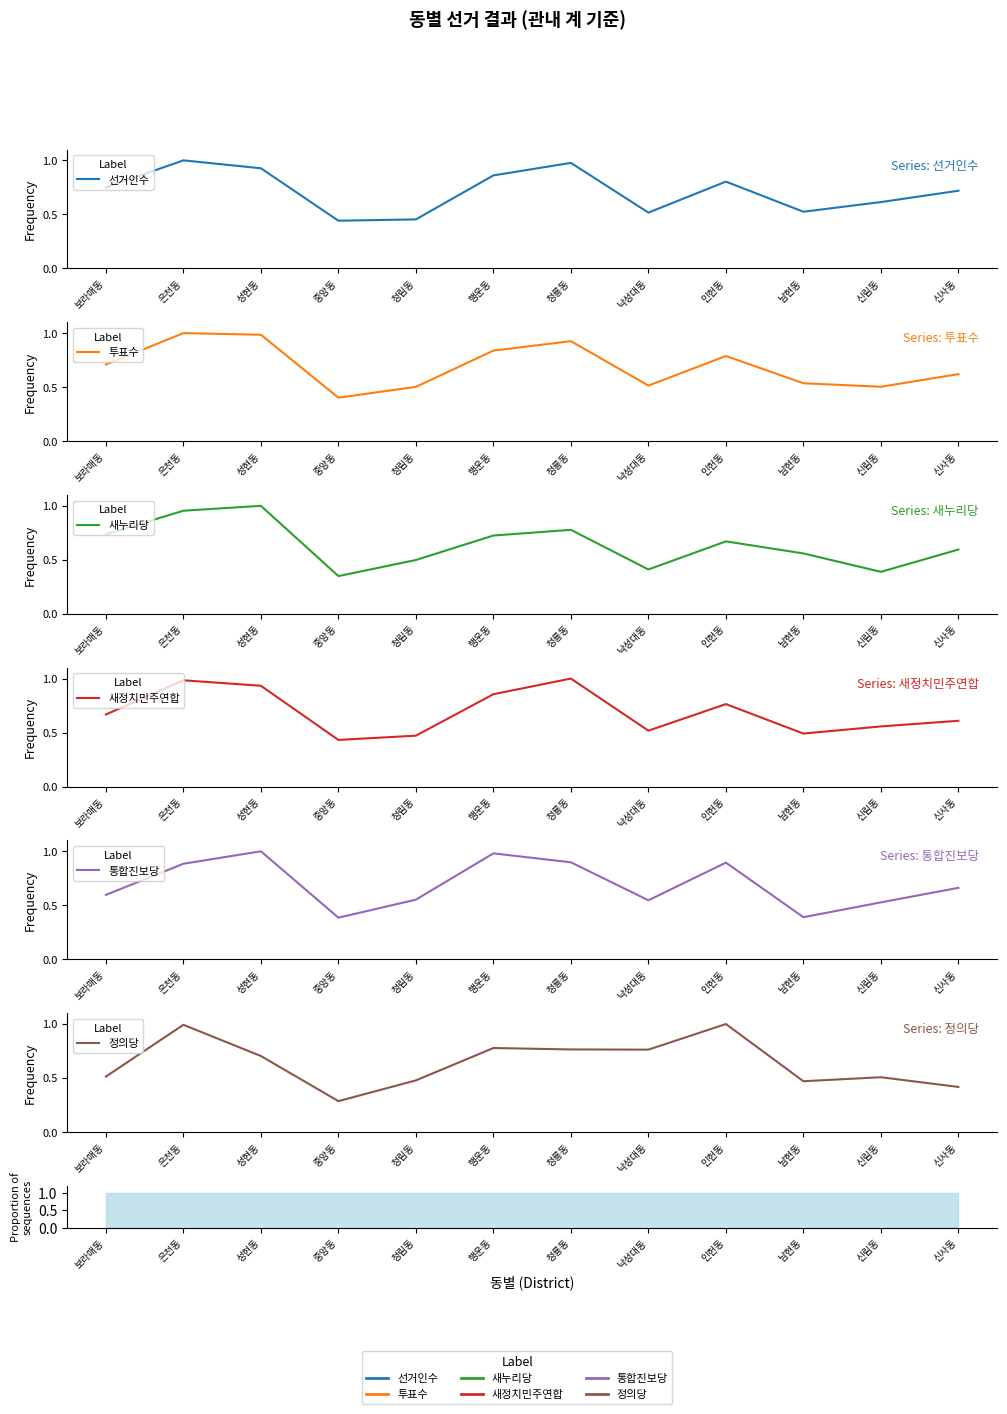

Between which two adjacent categories do 정의당 and 투표수 first intersect?

청룡동 and 낙성대동